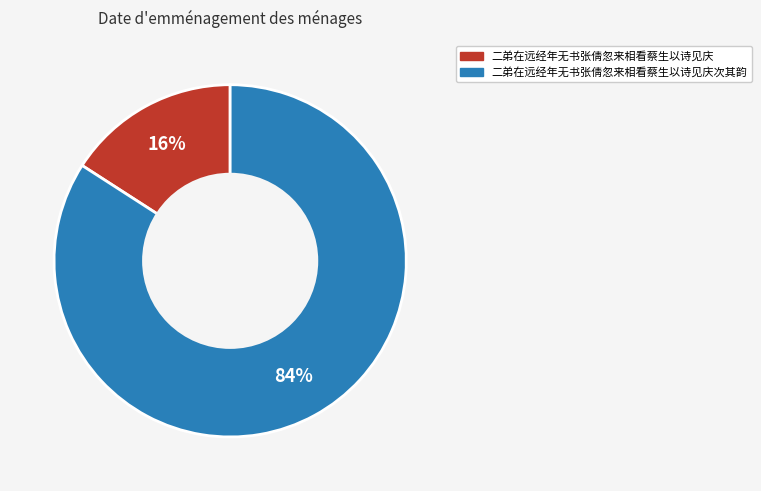

What percentage is the 二弟在远经年无书张倩忽来相看蔡生以诗见庆 slice, to the nearest percent?

16%